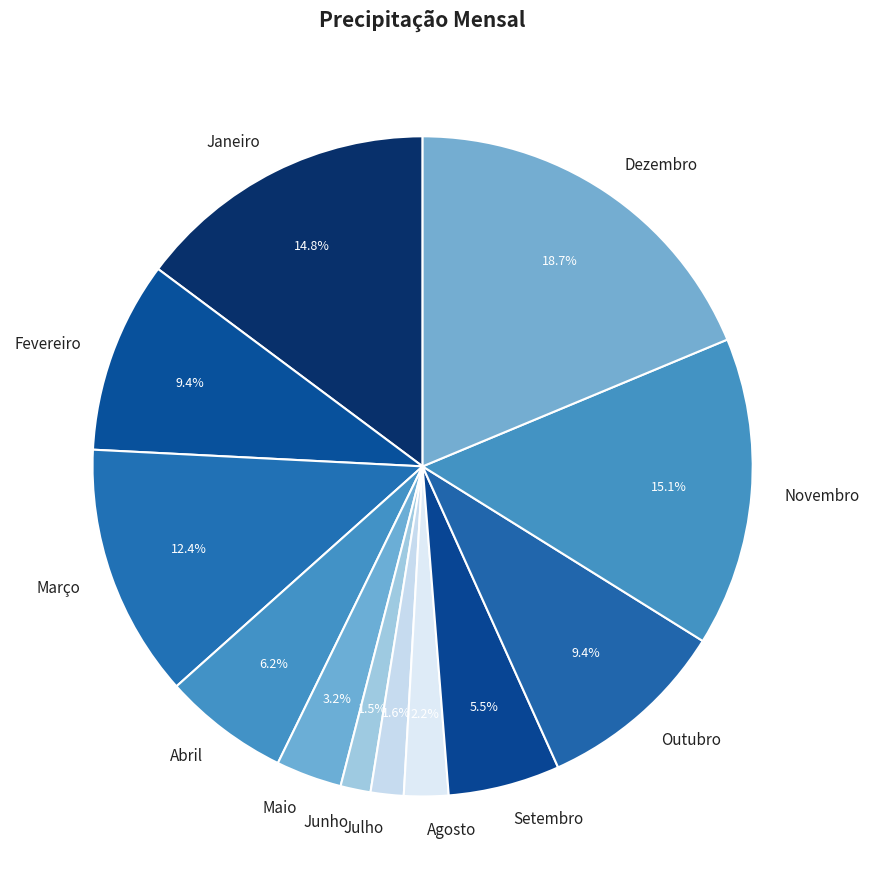

Does any single category account for the majority?

No